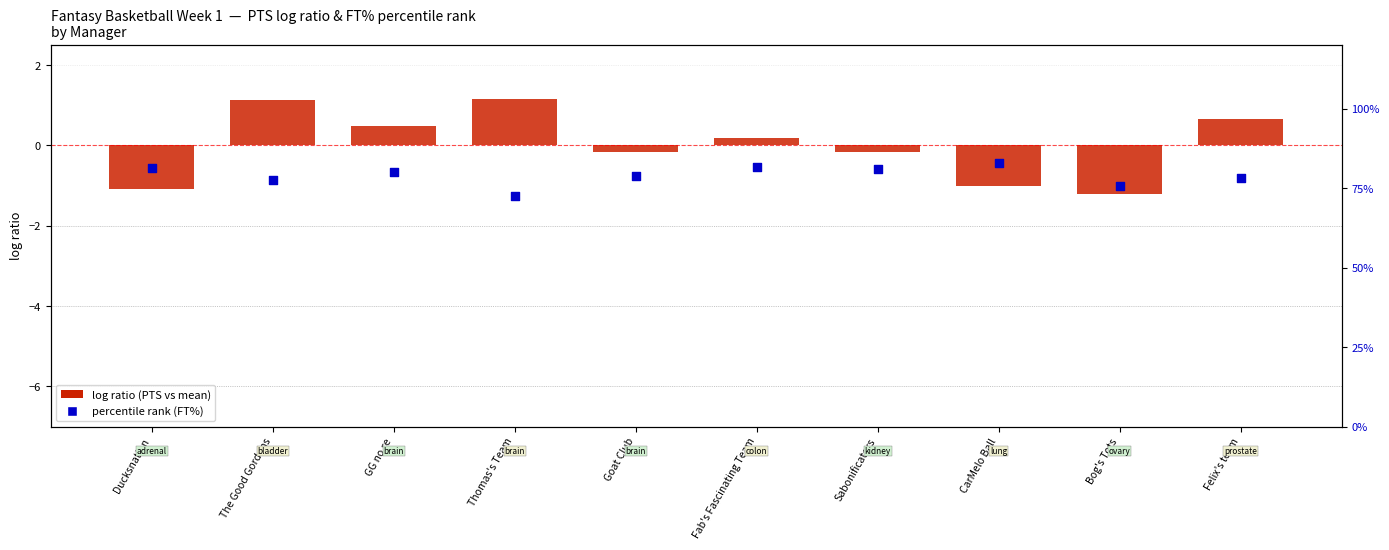

Which series has the largest Y range (max minus min)?

percentile rank (FT%)